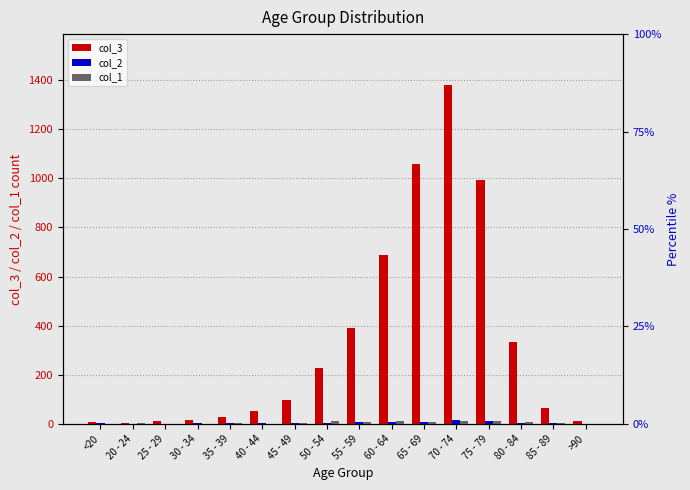

What is the maximum value shown in the chart?

1381